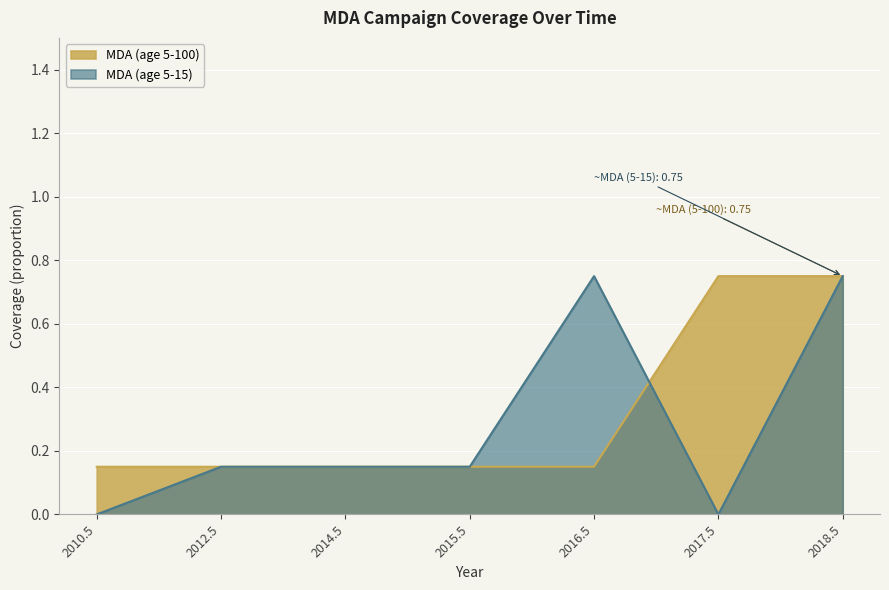

After their last crossing, which series has the higher values: MDA (age 5-100) or MDA (age 5-15)?

MDA (age 5-100)